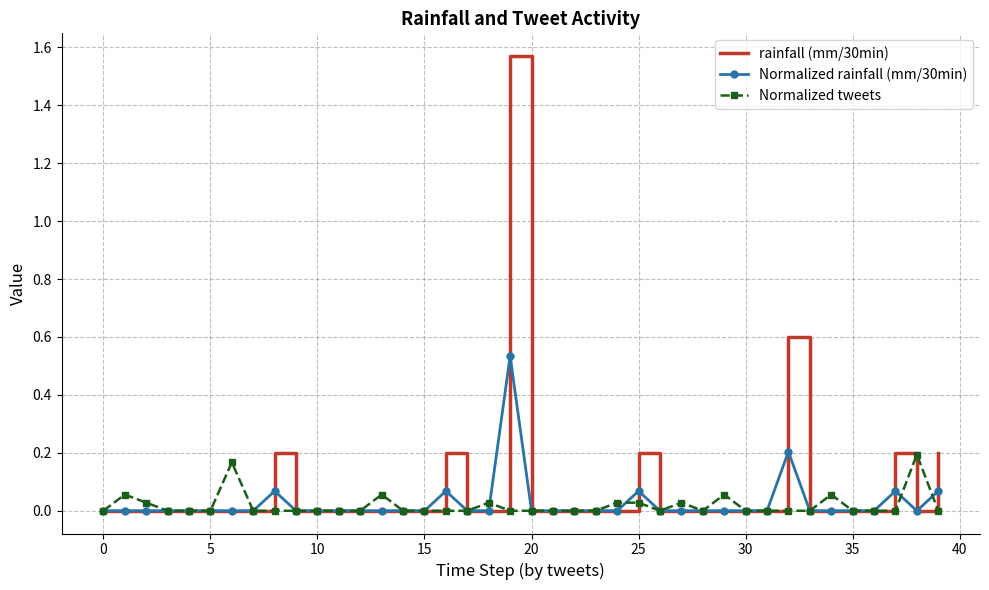

Which series has the widest spread of values?

rainfall (mm/30min)